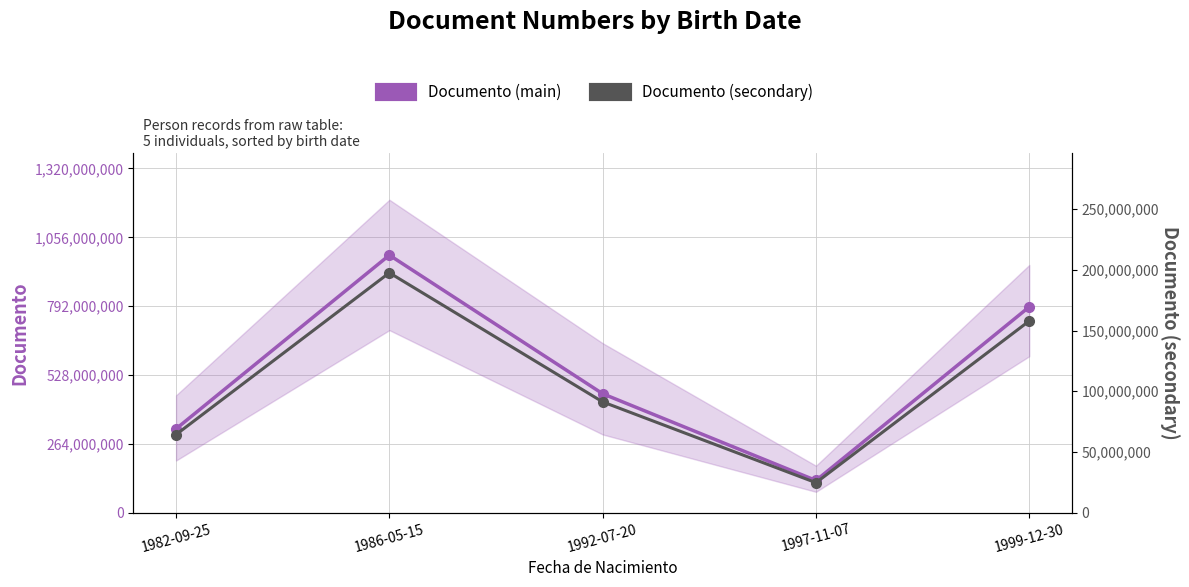

Is the value of Documento (secondary) at 1986-05-15 greater than the value of Documento (main) at 1986-05-15?

No